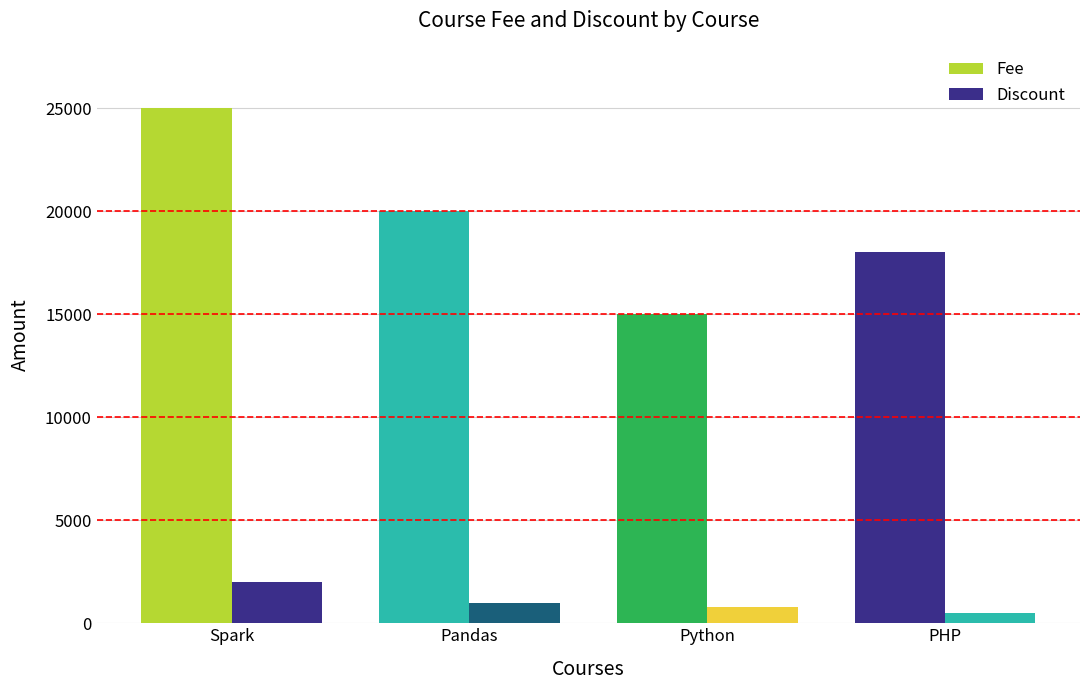

What is the highest value of the Fee series?

25000